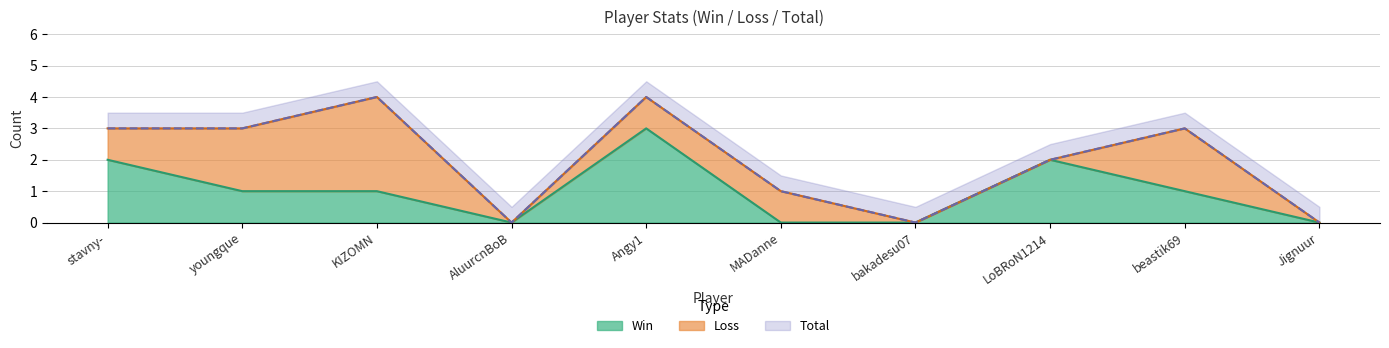

Which series has the largest range (max minus min)?

Total